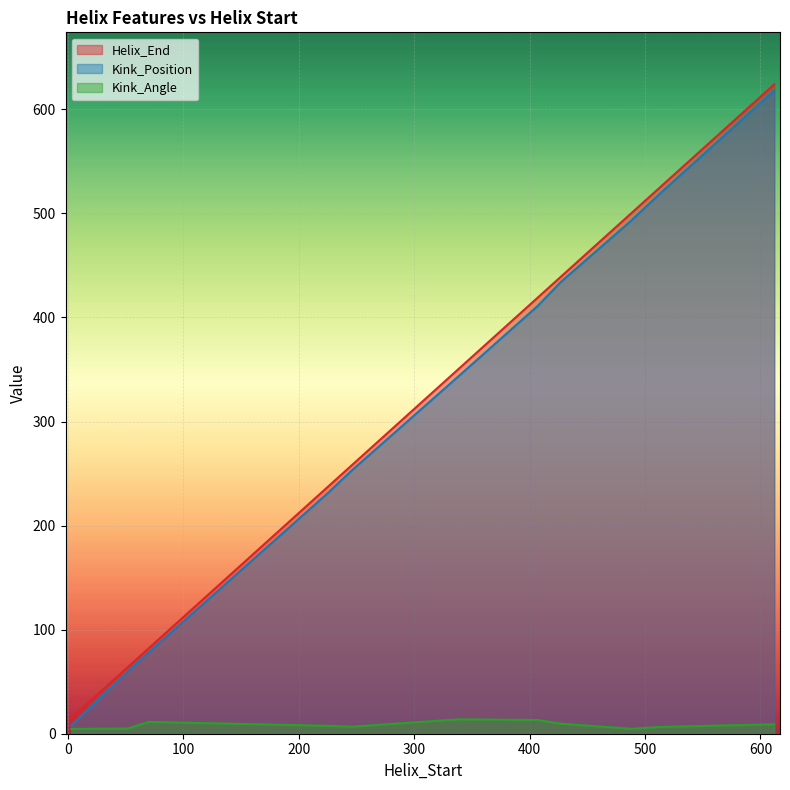

True or false: Kink_Position and Helix_End intersect in this chart.

False